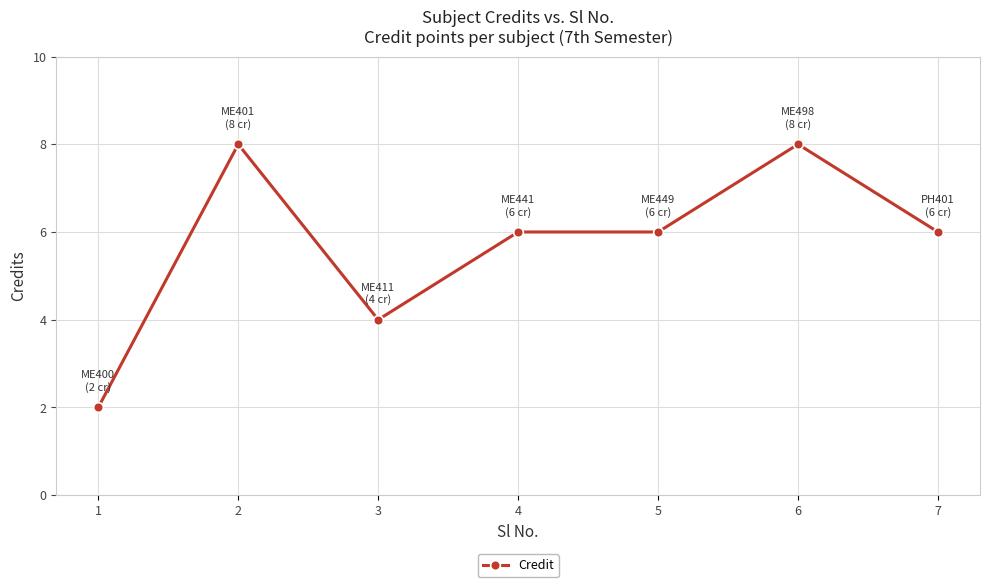

What is the difference between the maximum and second lowest values?

4